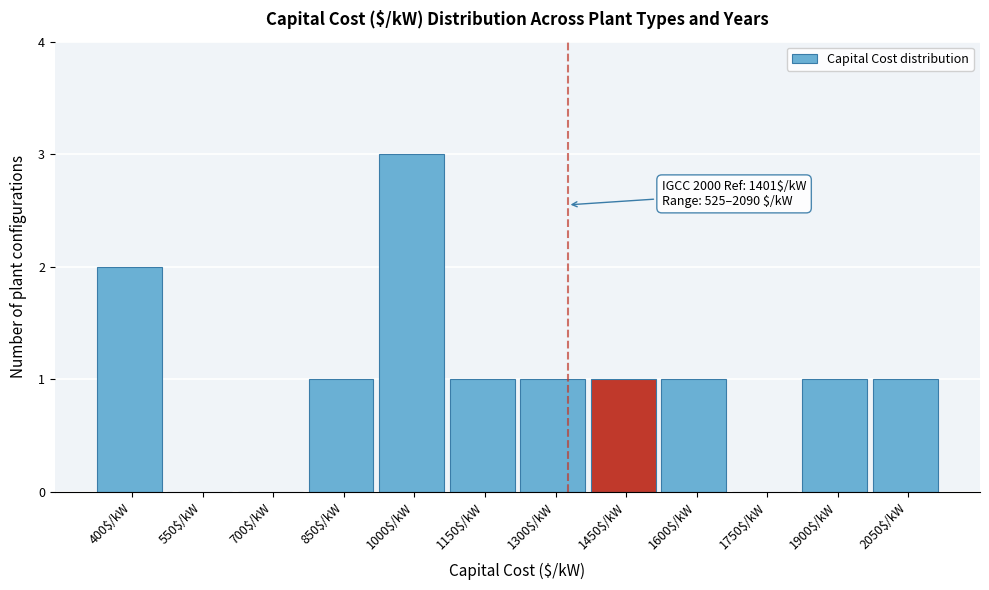

What is the maximum value shown in the chart?

3